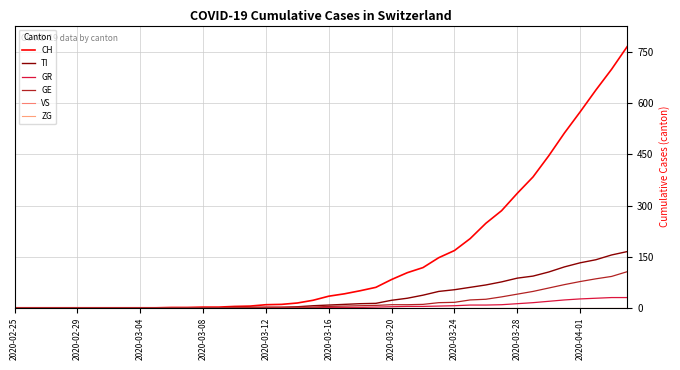

Is this an area chart (filled region under the line)?

No